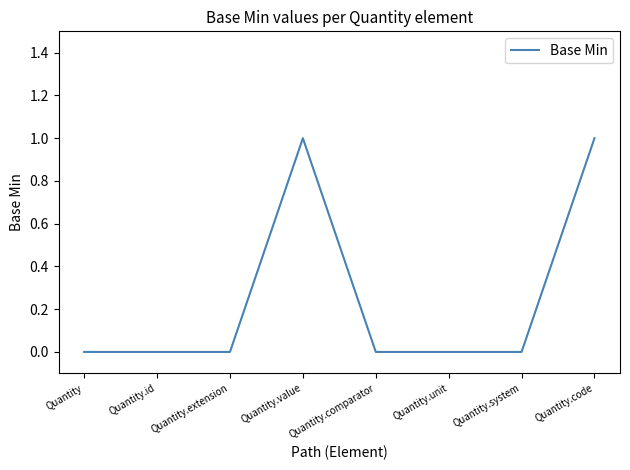

What position from the left is Quantity.extension?

3